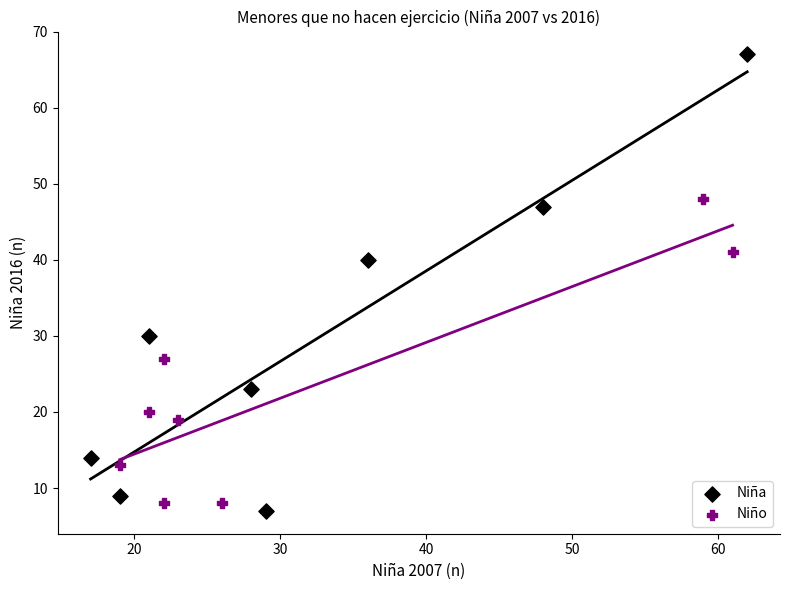

Which series reaches the maximum Y coordinate?

Niña